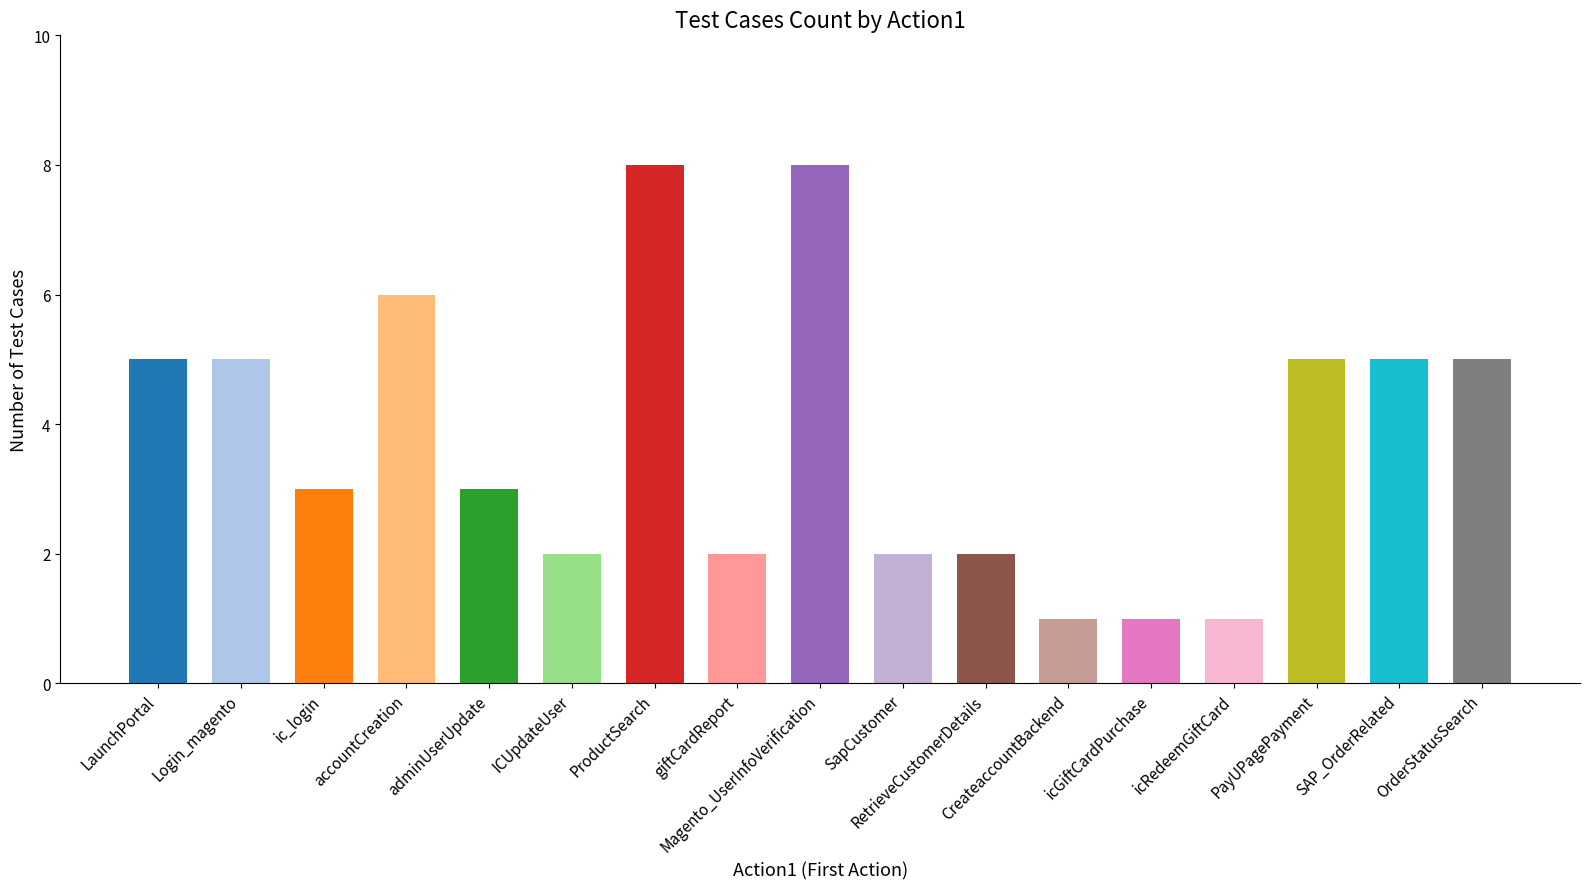

List the labels in order of value, smallest first.

CreateaccountBackend, icGiftCardPurchase, icRedeemGiftCard, ICUpdateUser, giftCardReport, SapCustomer, RetrieveCustomerDetails, ic_login, adminUserUpdate, LaunchPortal, Login_magento, PayUPagePayment, SAP_OrderRelated, OrderStatusSearch, accountCreation, ProductSearch, Magento_UserInfoVerification